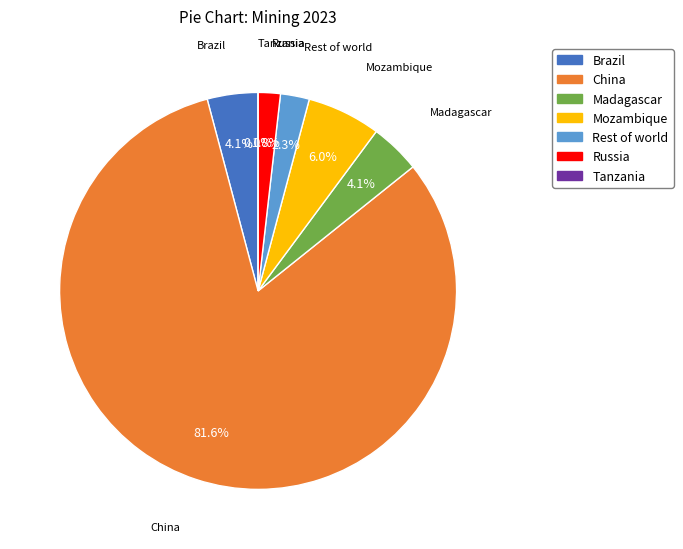

True or false: Tanzania accounts for 1% of the total.

False